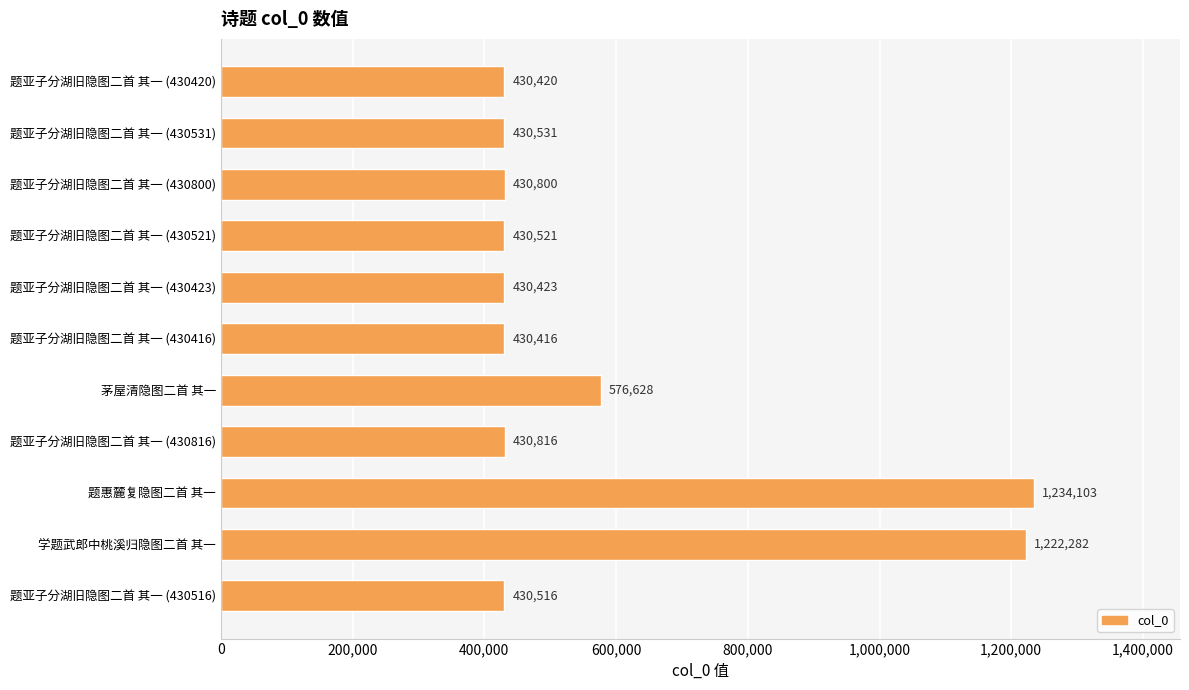

At which label is the value closest to 832259?

茅屋清隐图二首 其一